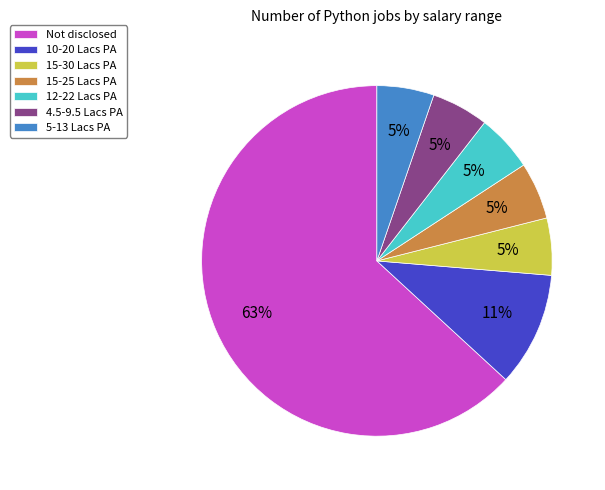

Is Not disclosed the majority of the pie?

Yes